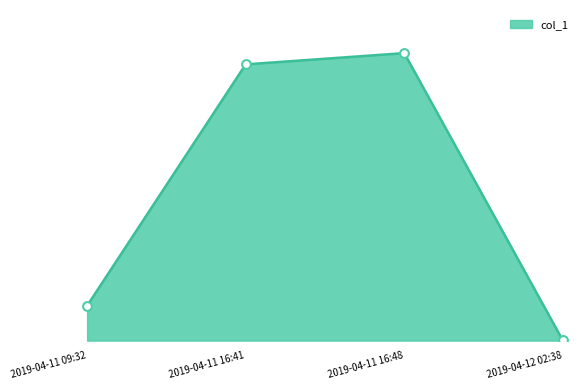

What is the change in value from 2019-04-11 09:32 to 2019-04-11 16:48?

+9089.7